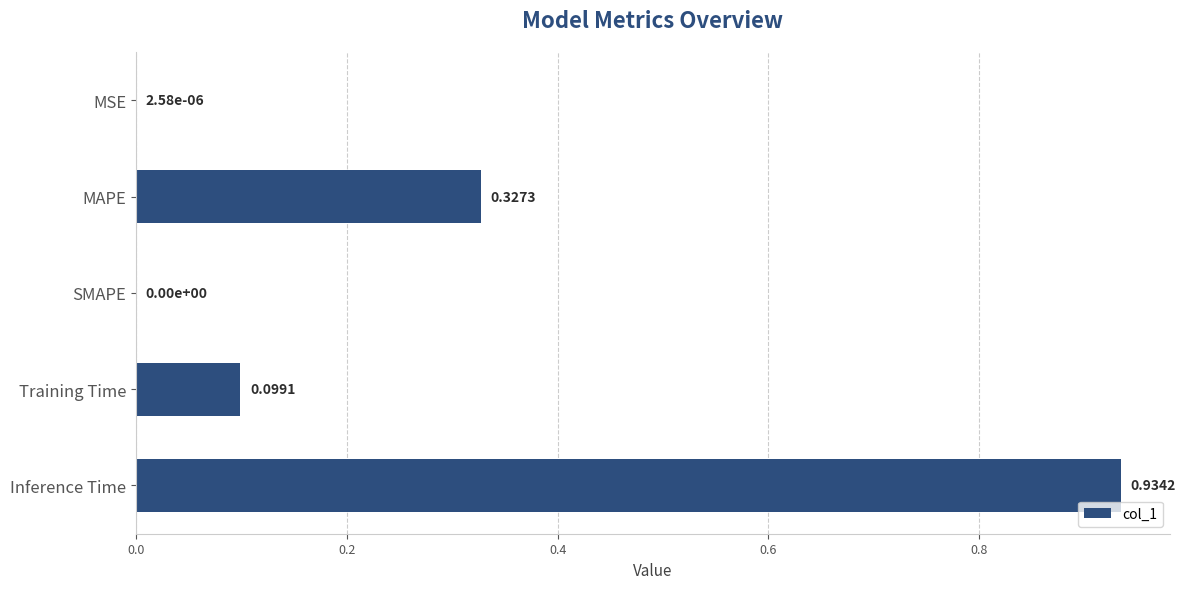

What is the change in value from MAPE to SMAPE?

-0.3